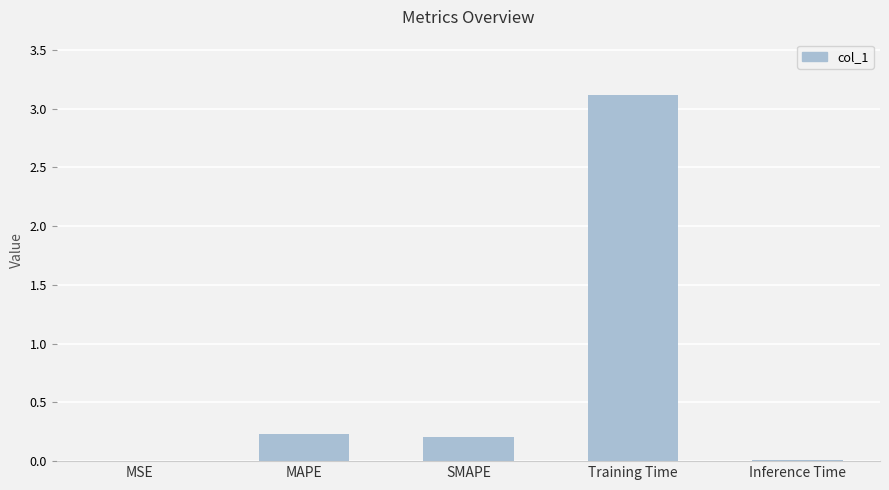

Which category has the highest value across all series?

Training Time